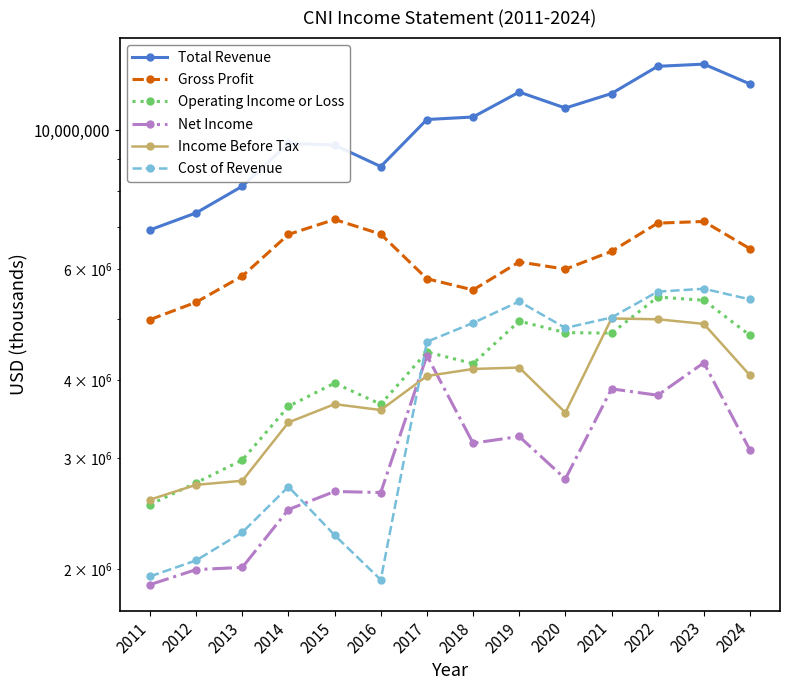

What is the lowest value of the Cost of Revenue series?

1921500